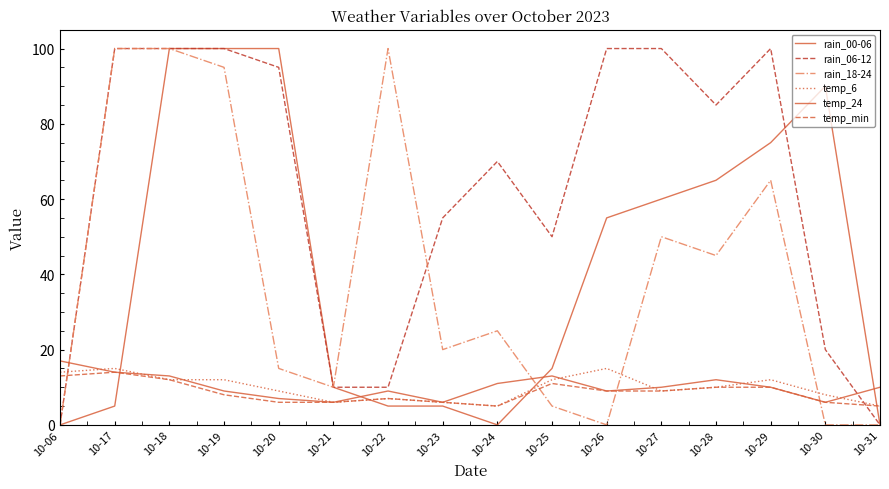

Does the chart display data point markers on the line(s)?

No